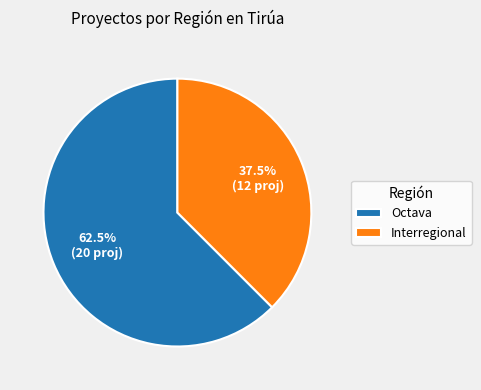

Is it true that Interregional is 24% of the pie?

False